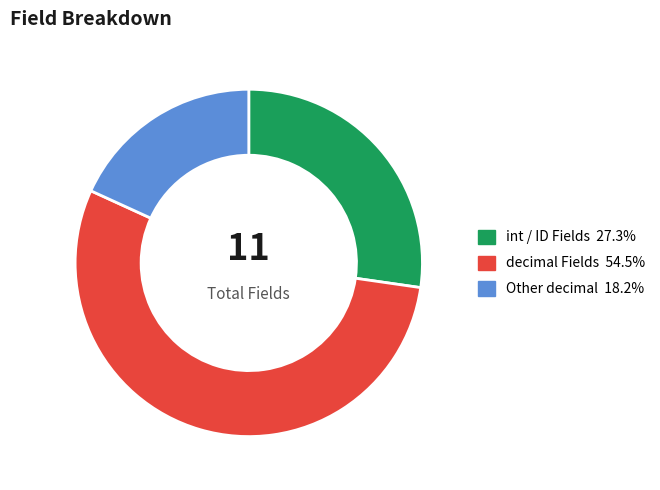

How many segments does this pie chart have?

3